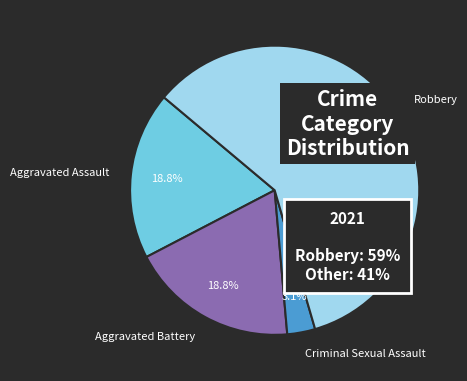

To the nearest percent, what portion does Aggravated Assault represent?

19%